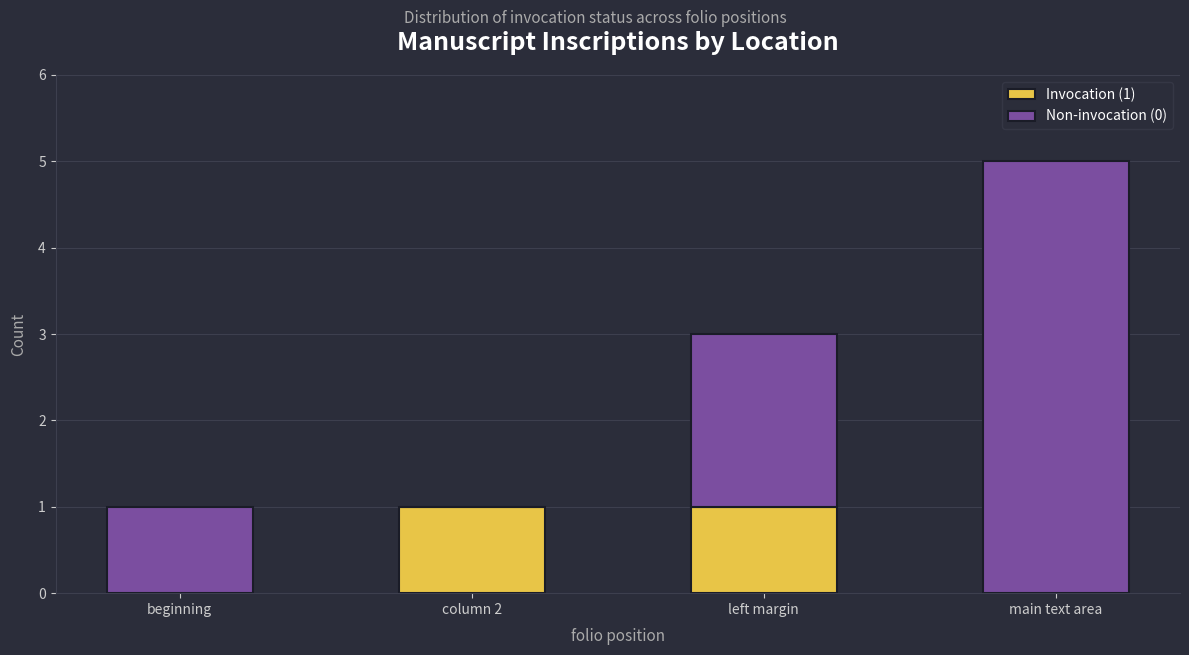

Count the Invocation (1) values in the range 0 to 1.

4